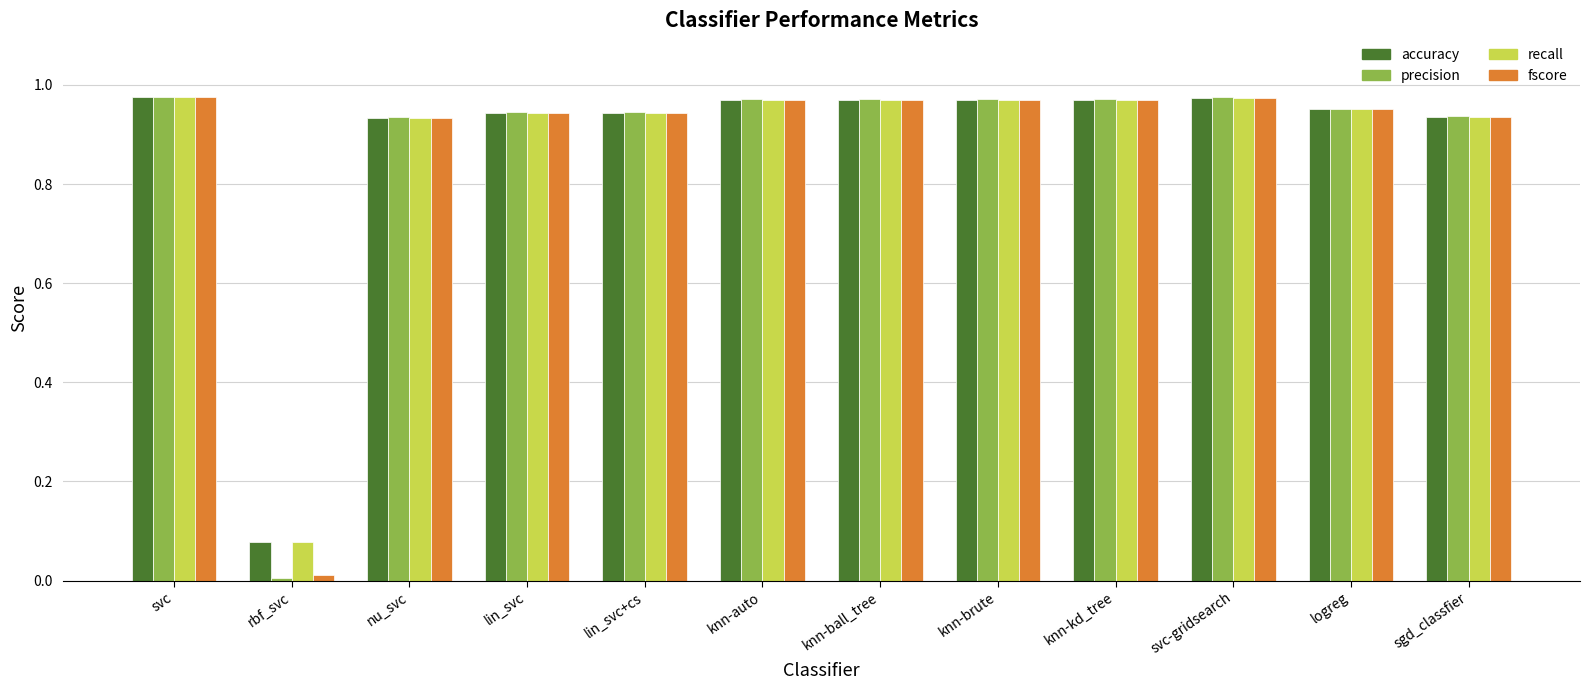

Is it true that fscore equals 1.7 at logreg?

False